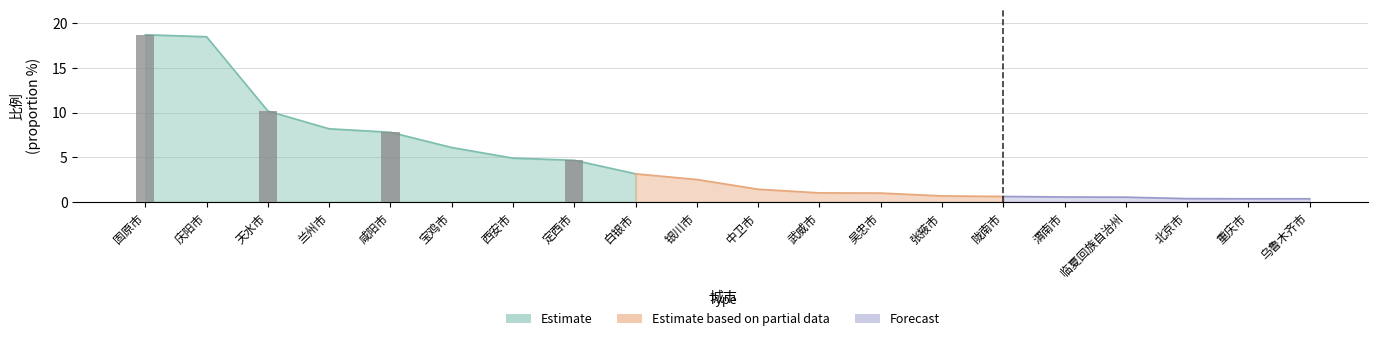

The value at 咸阳市 is 3.3. True or false?

False